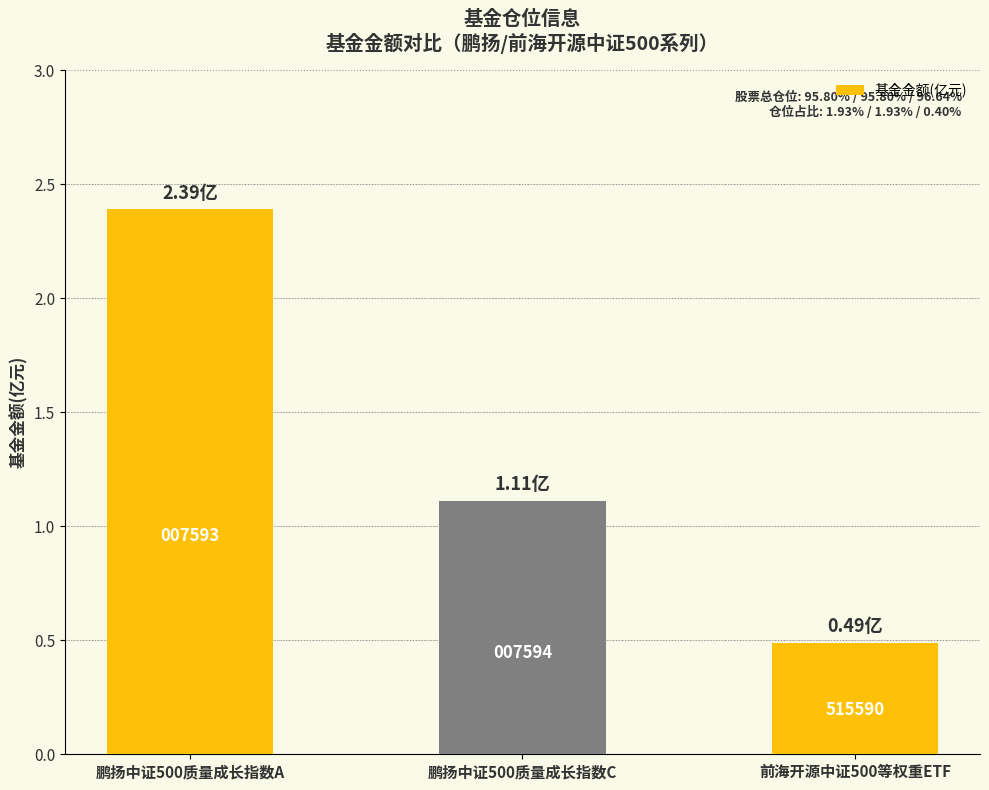

Does the chart contain any negative values?

No